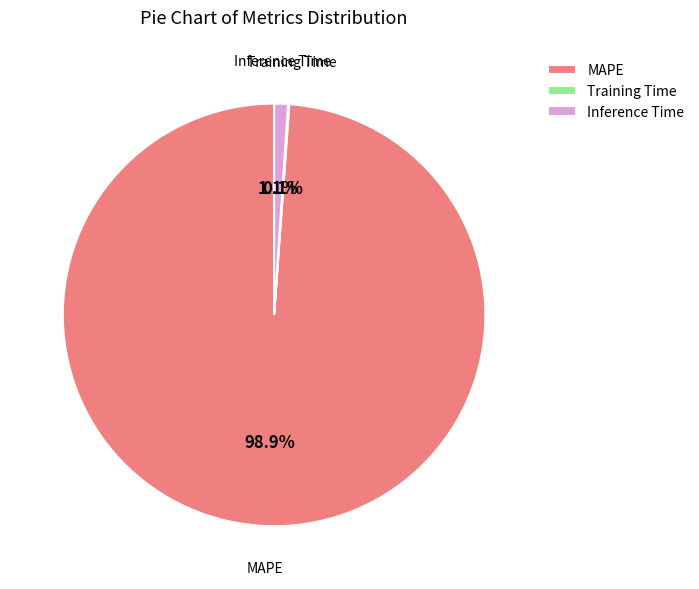

Which category accounts for the majority?

MAPE